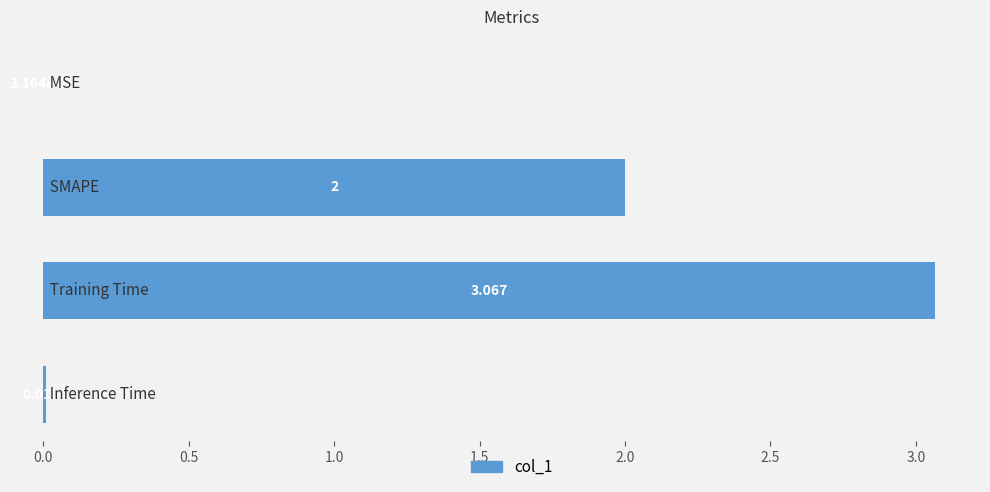

What is the sum of all values?

5.1